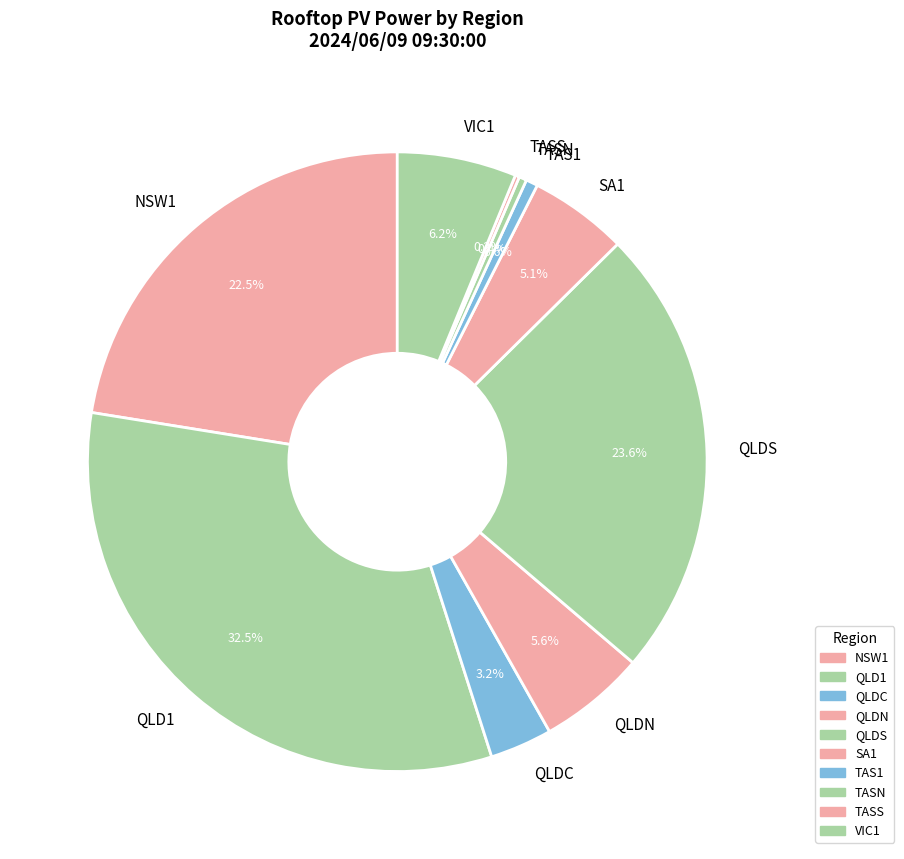

Which has a higher value, VIC1 or QLD1?

QLD1